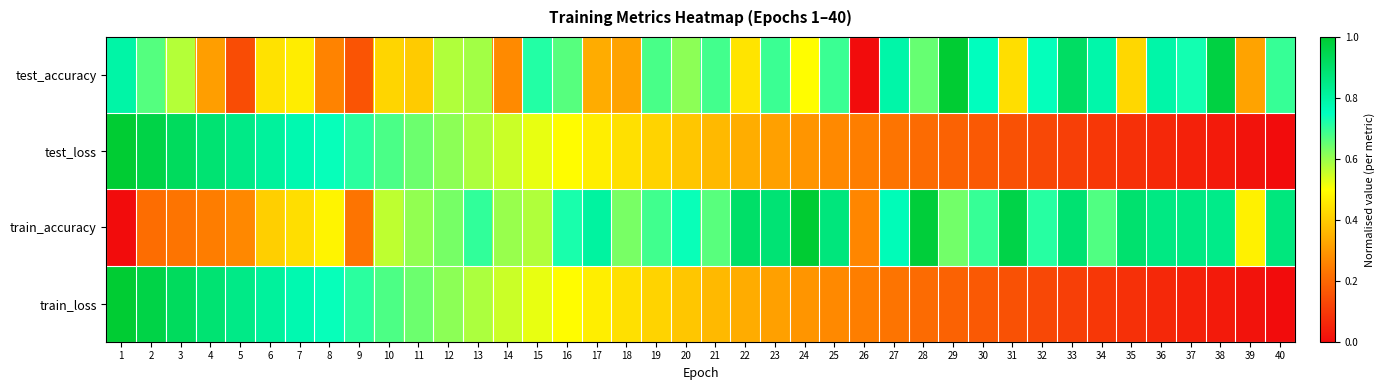

What is the total value across all series at 3?

2.6